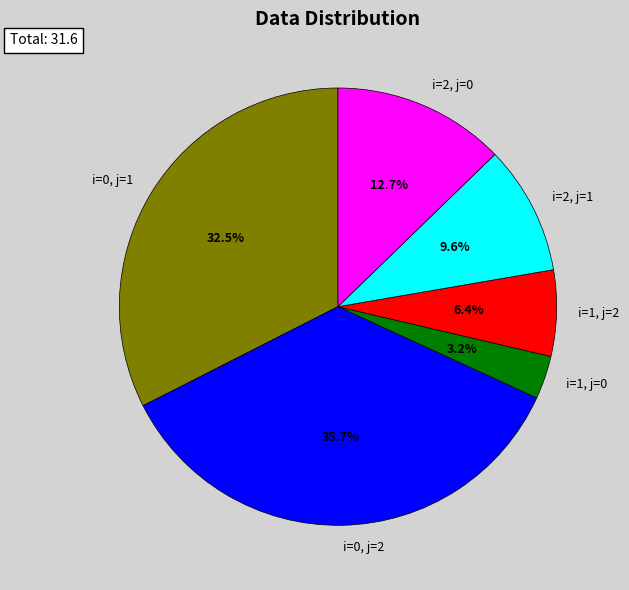

What is the smallest slice in the pie chart?

i=1, j=0